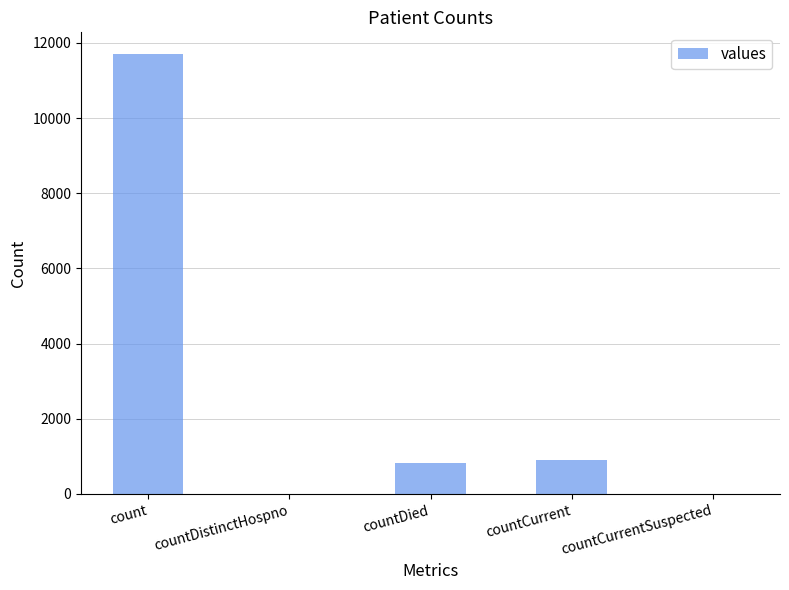

What is the average value?

2681